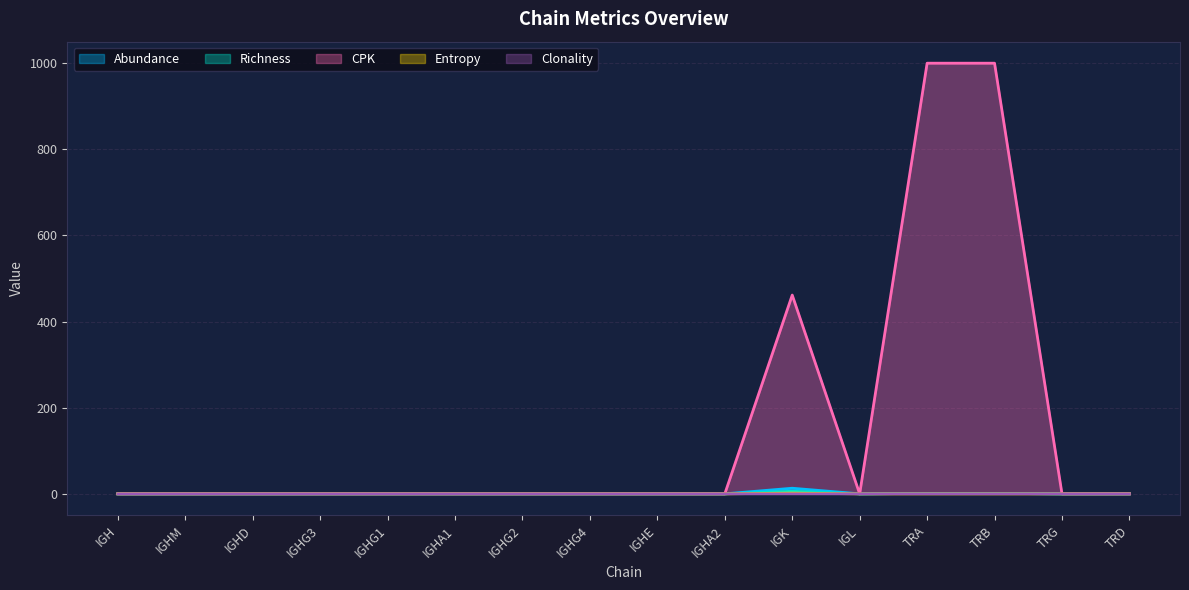

At how many categories does at least one series exceed 908?

2